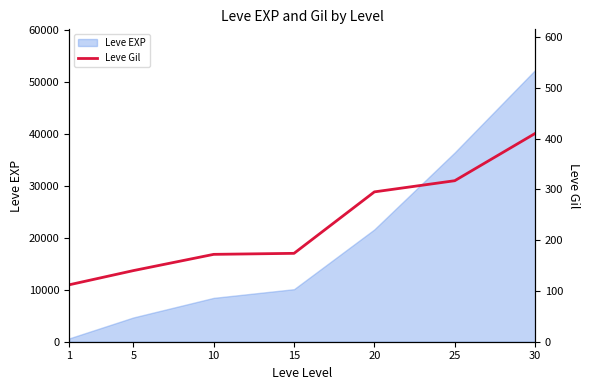

The value at 10 is 172. True or false?

True